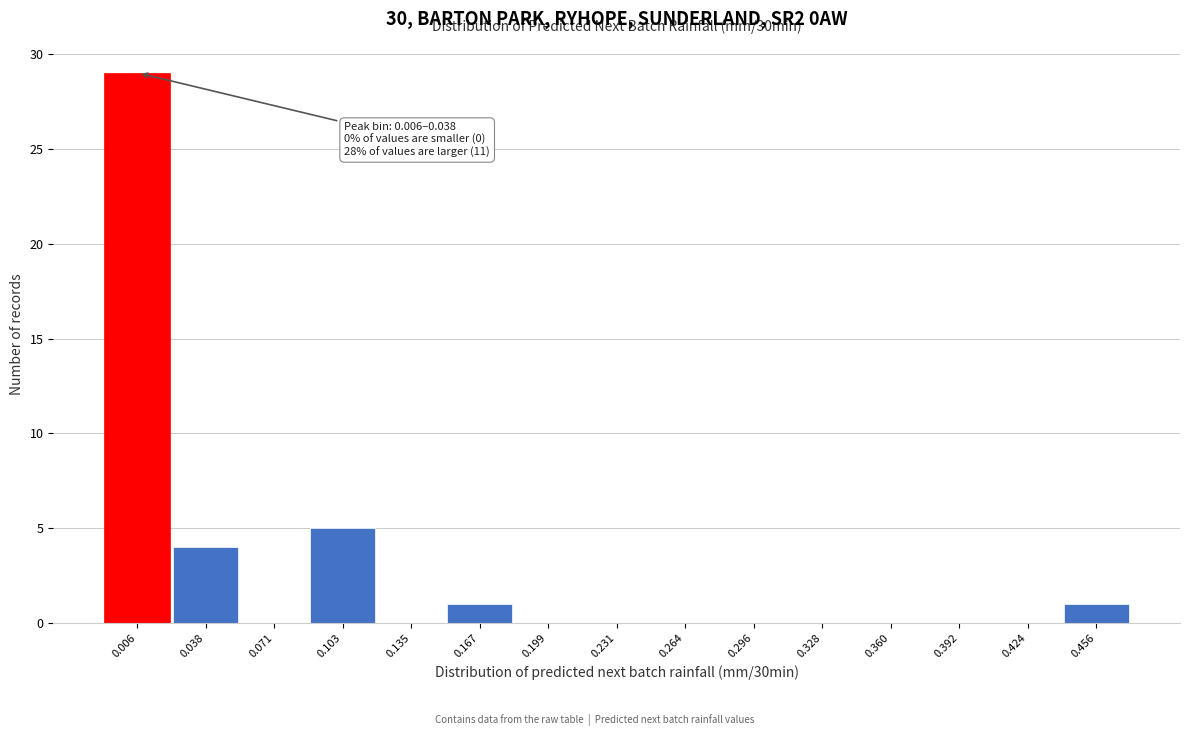

Reading right to left, what are all the values shown in this chart?

0.456=1	0.424=0	0.392=0	0.360=0	0.328=0	0.296=0	0.264=0	0.231=0	0.199=0	0.167=1	0.135=0	0.103=5	0.071=0	0.038=4	0.006=29